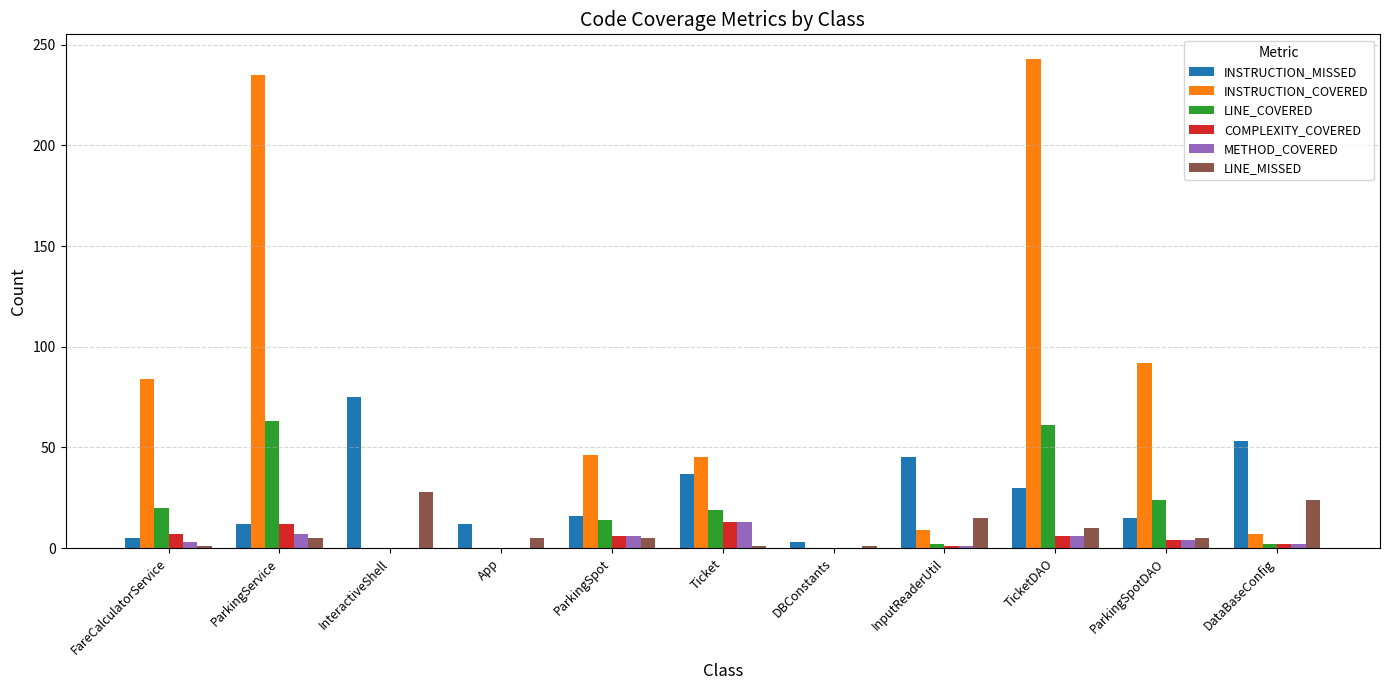

What is the total value across all series at ParkingSpotDAO?

144